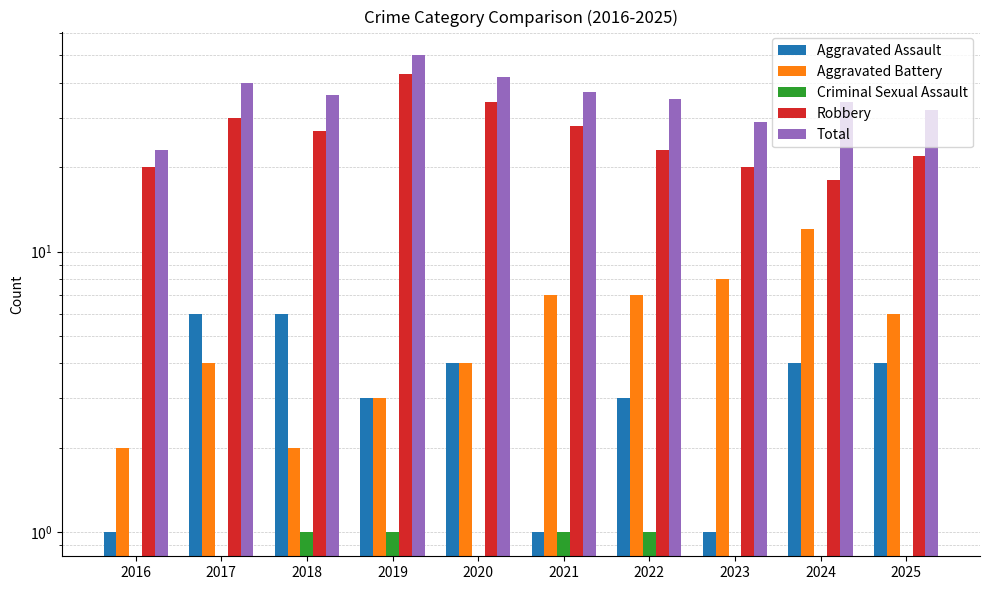

How many categories are shown in the chart?

10